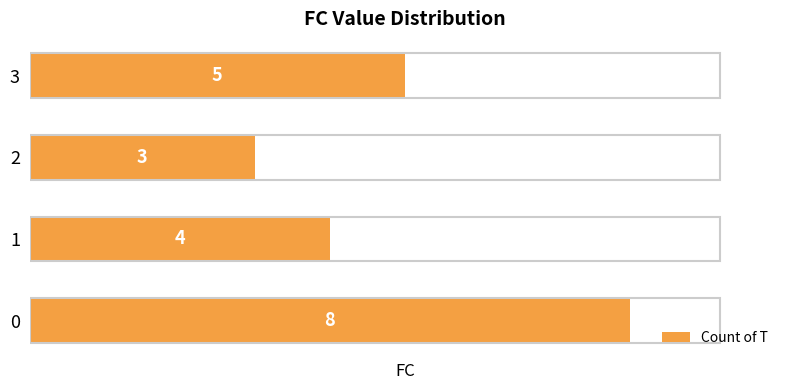

List the labels in order of value, smallest first.

2, 1, 3, 0